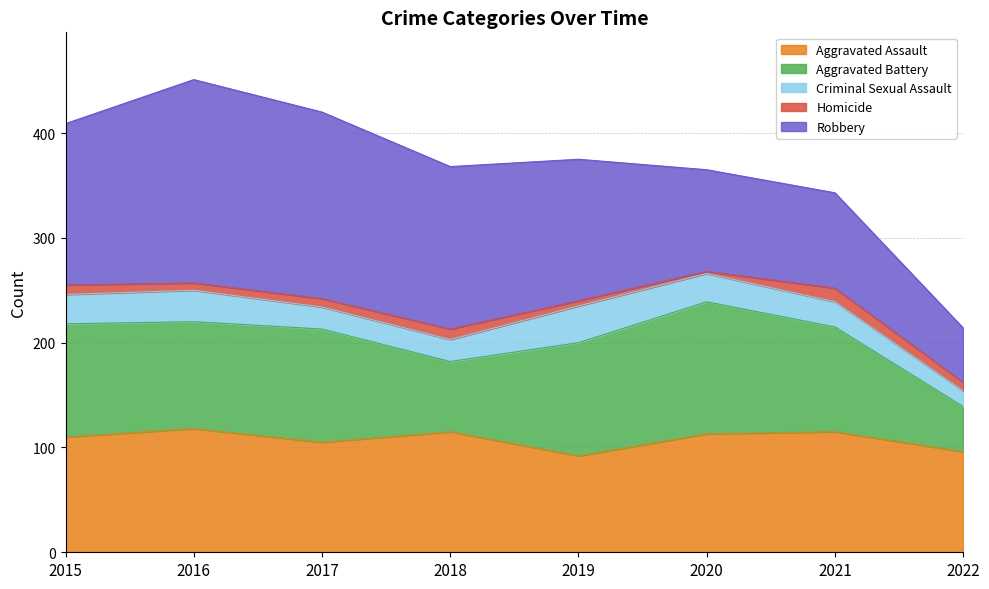

True or false: Criminal Sexual Assault and Aggravated Assault cross at least once.

False